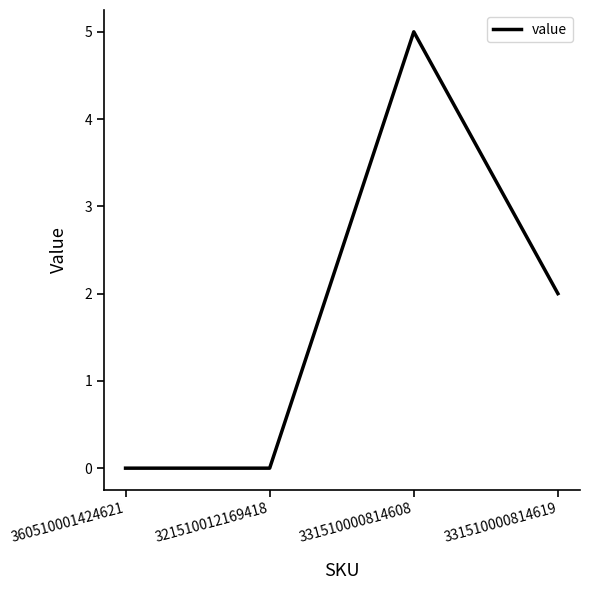

True or false: there are more than 0 points higher than both neighbors.

True